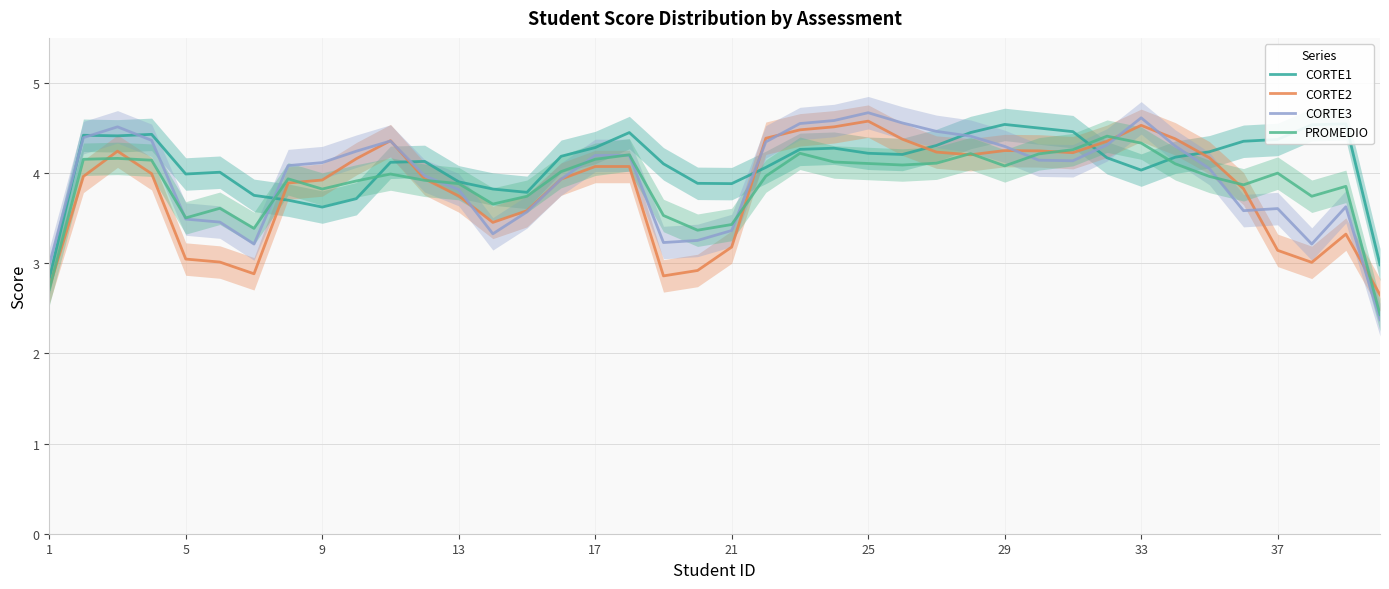

True or false: PROMEDIO has more than 1 points higher than both neighbors.

True